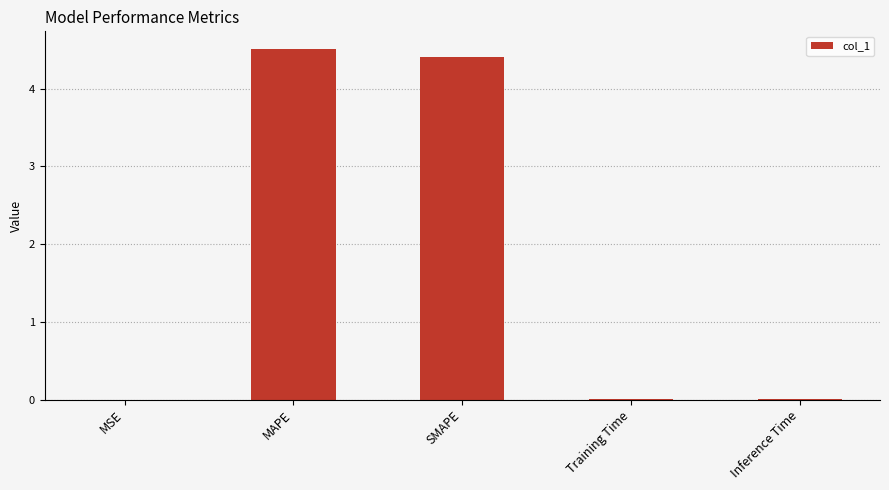

What is the ratio of the value at SMAPE to the value at MAPE?

1.0